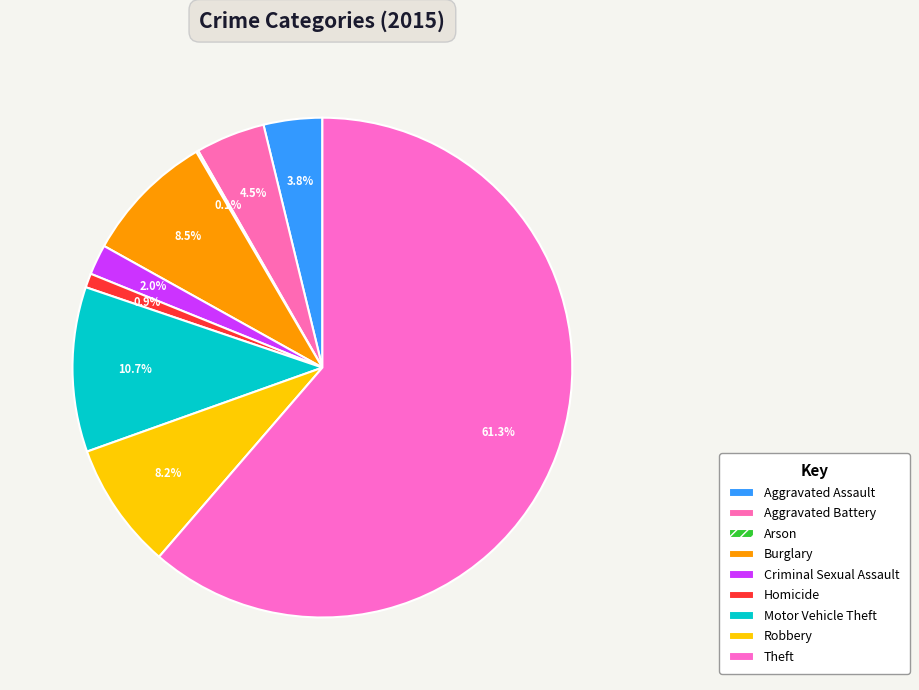

Do Theft and Criminal Sexual Assault together represent more than half of the pie?

Yes